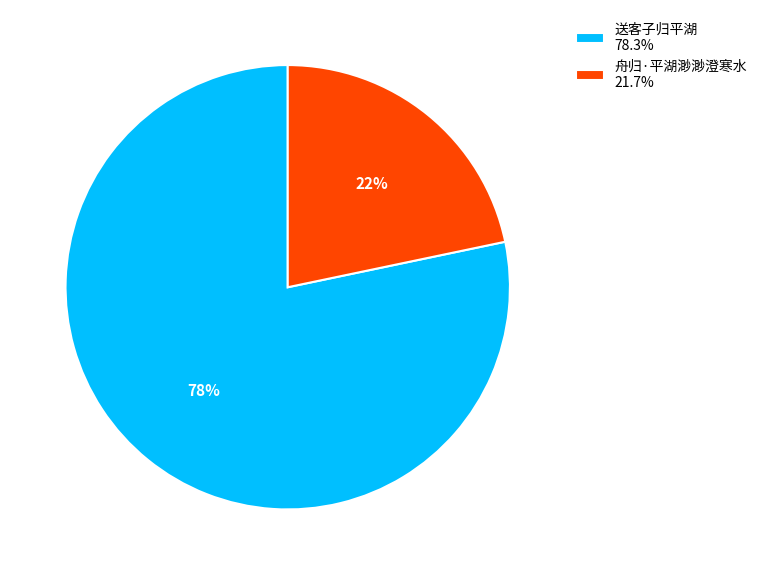

Count the number of slices in the pie.

2